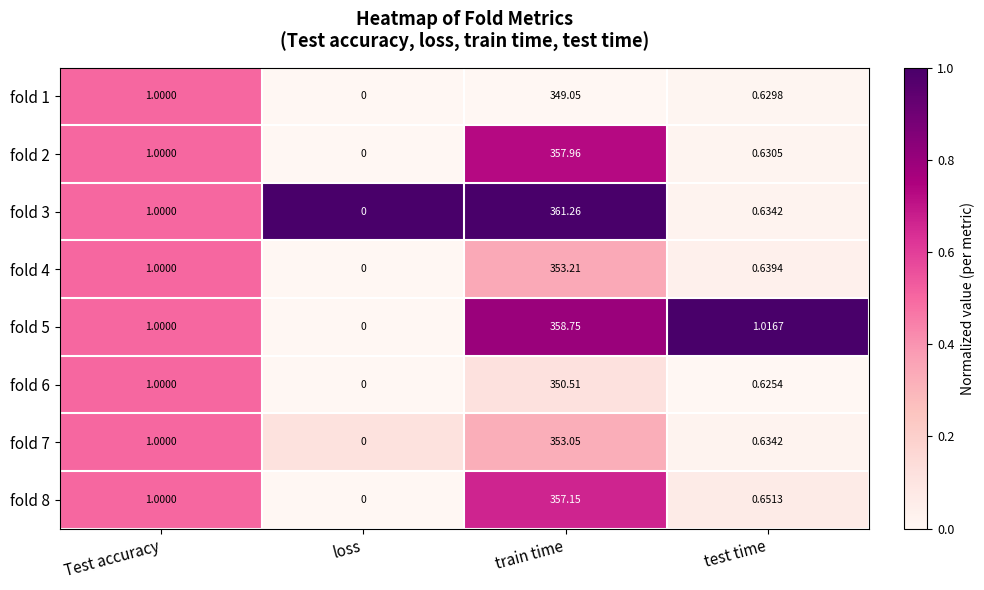

How many values in fold 6 are above zero?

3